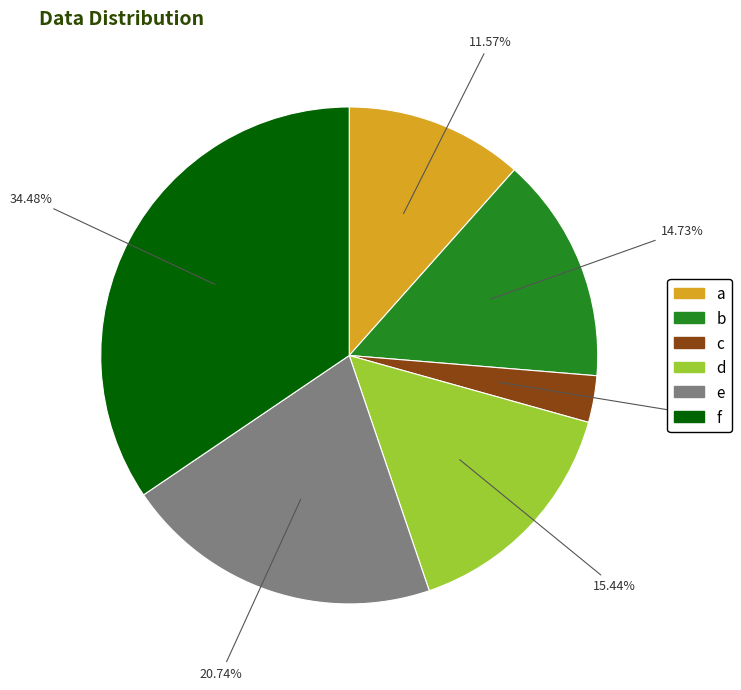

Do a and f together represent more than half of the pie?

No